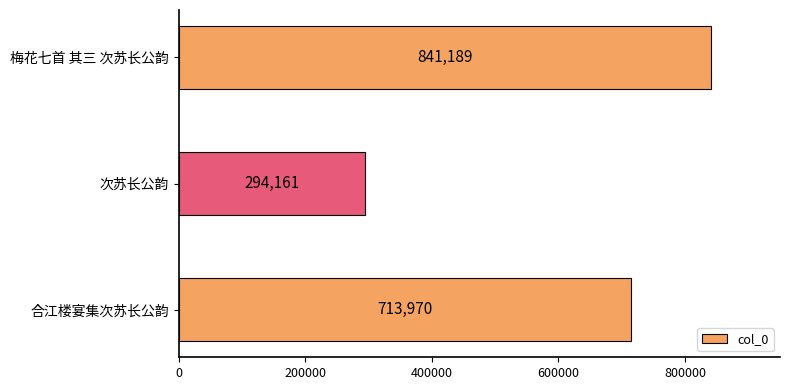

Count the number of categories in the chart.

3